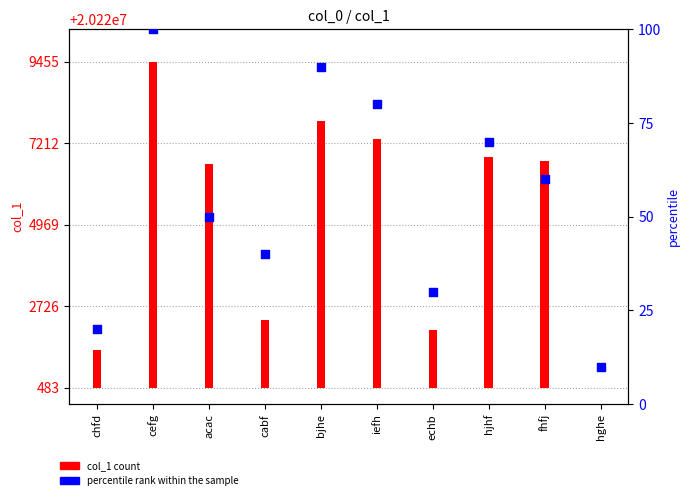

Which has a higher value, iefh or fhfj?

iefh